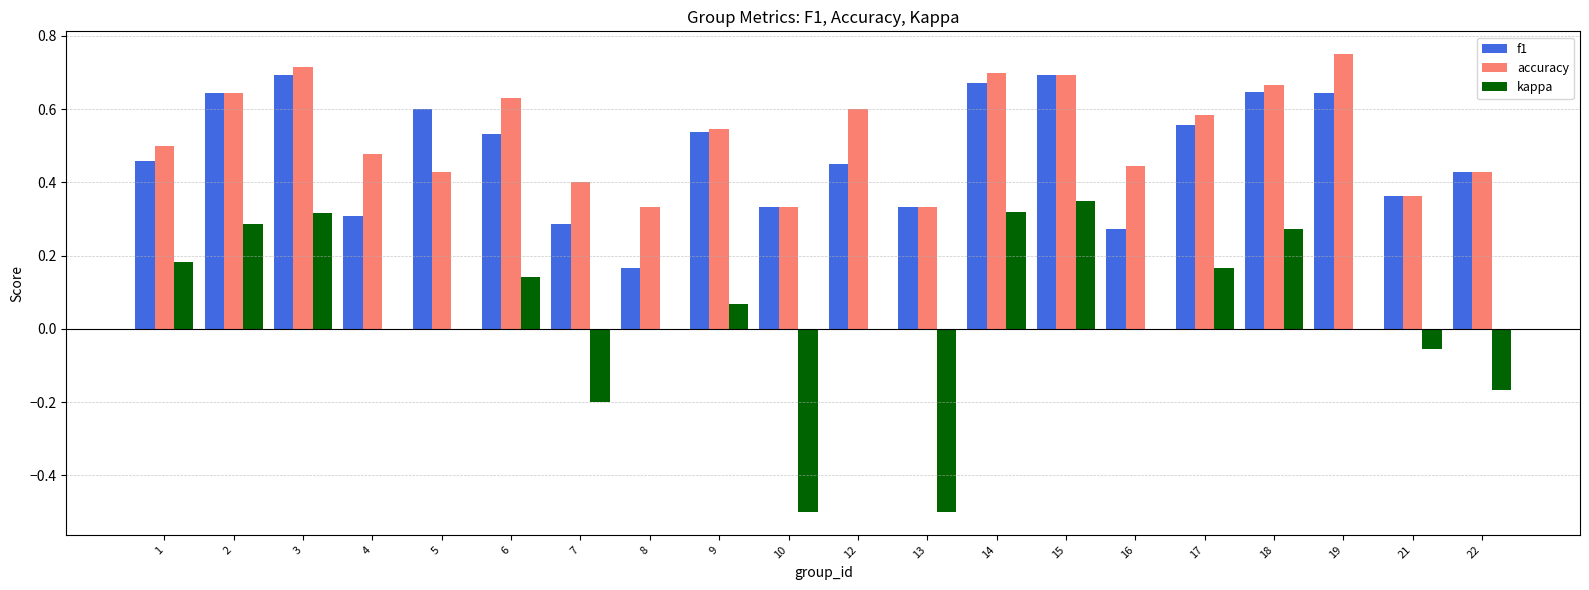

The kappa series shows 0.0 at 4. True or false?

True